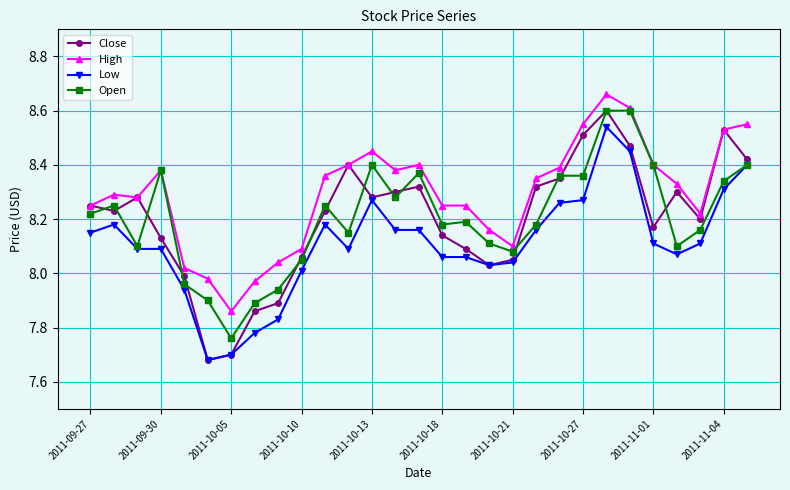

Which series has the widest spread of values?

Close